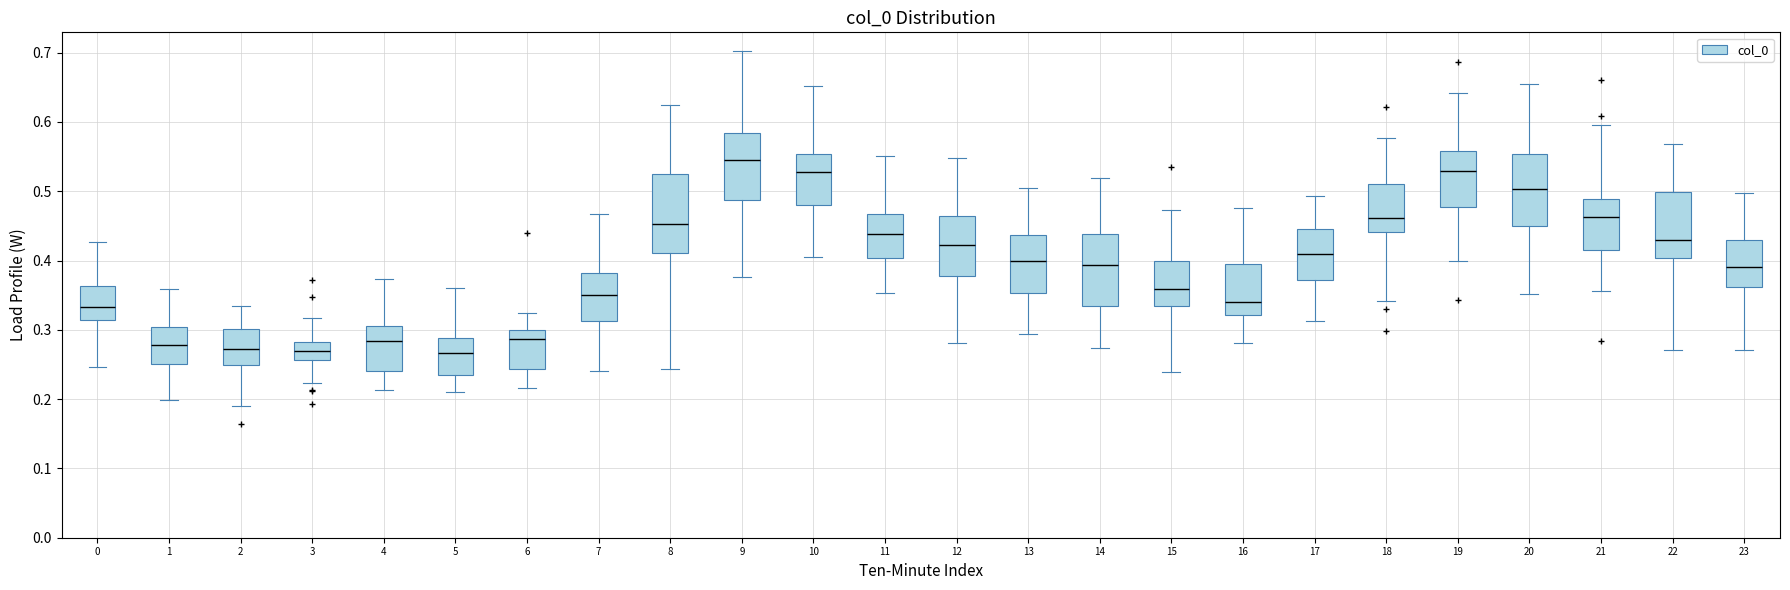

Where does the upper whisker of the box at x = 11 end on the y-axis? The values are not printed on the chart, so give them approximately, as read against the axis.

0.55